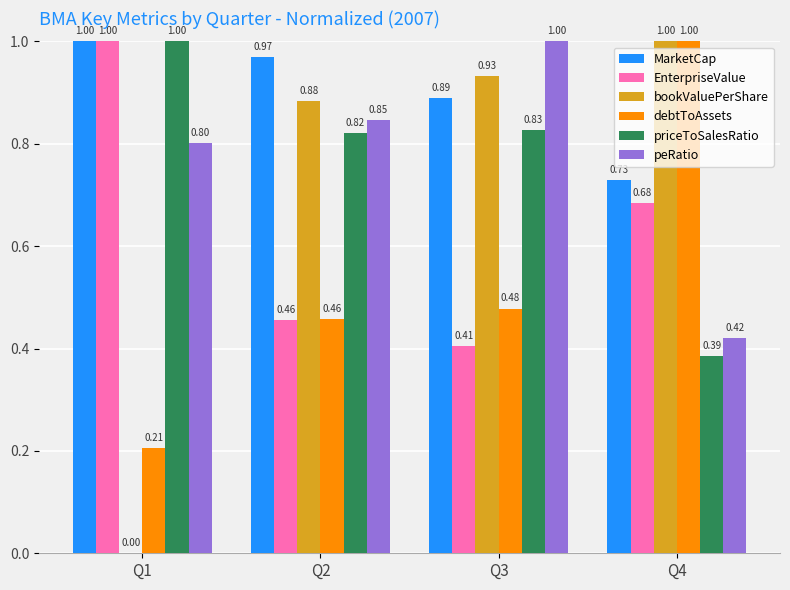

What is the total value across all series at Q2?

4.4